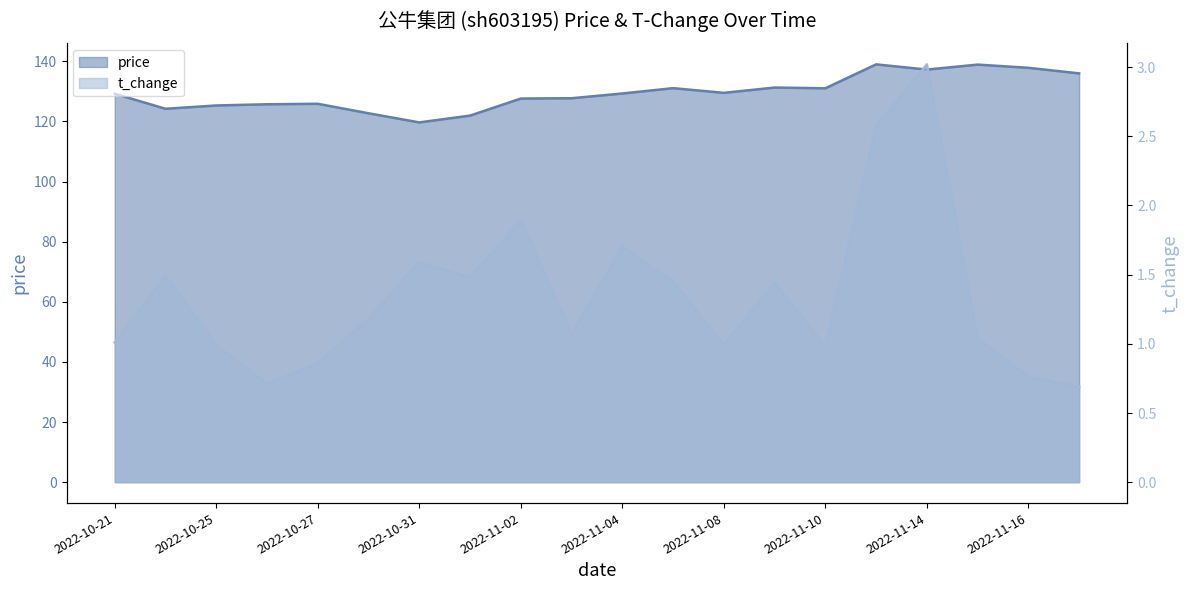

Is it true that t_change equals 1.9 at 2022-10-28?

False